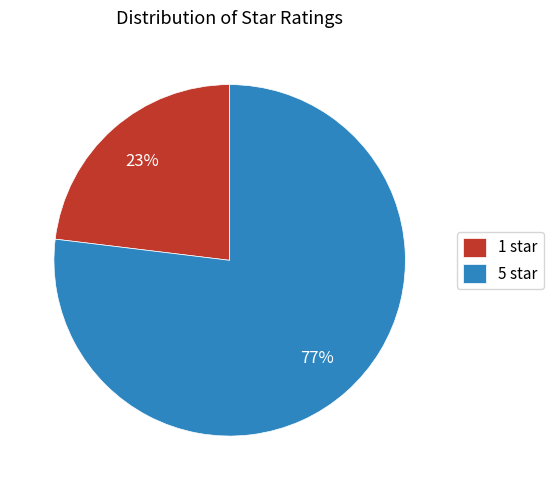

To the nearest percent, what is the difference between the largest and smallest slice percentages?

54%